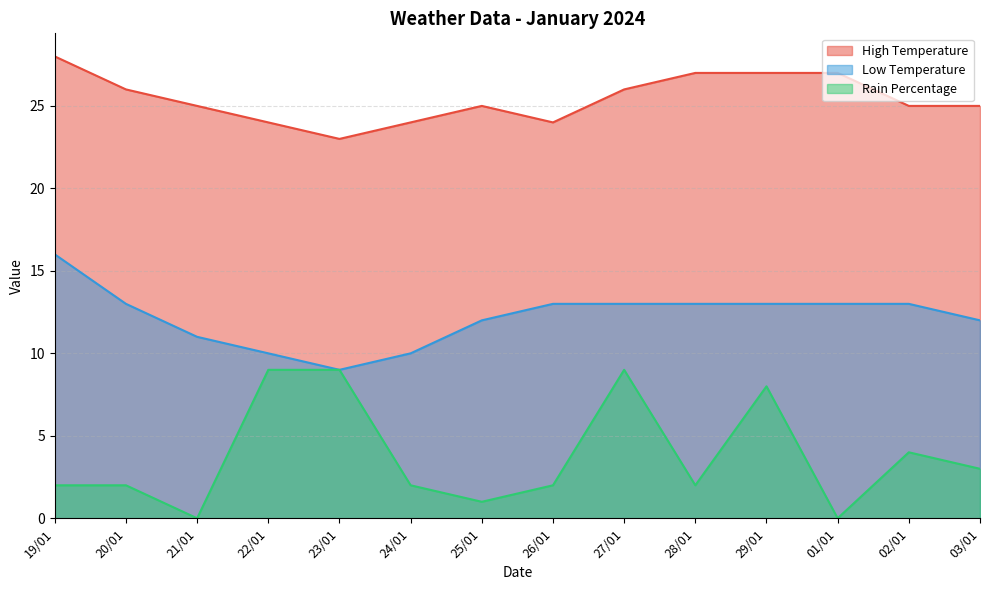

What is the sum of the High Temperature values at 26/01 and 29/01?

51